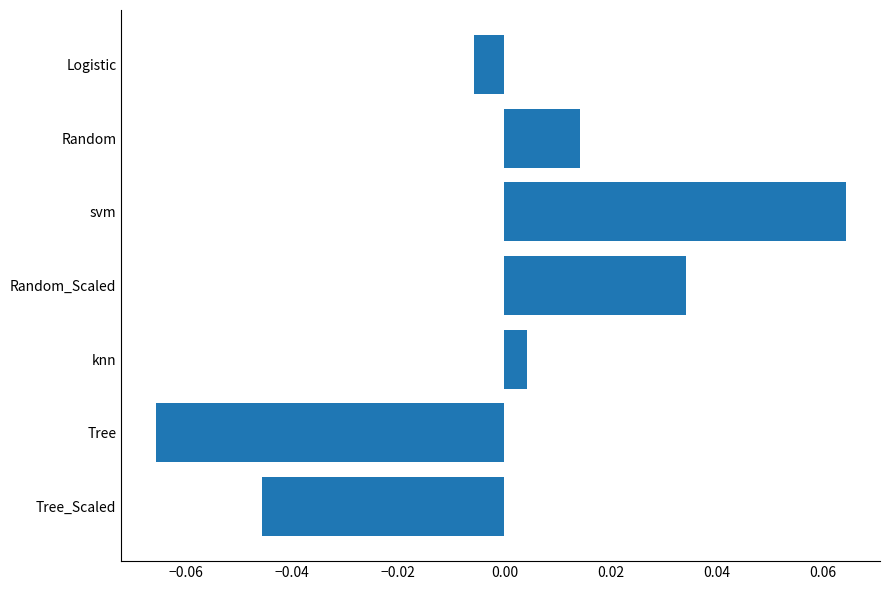

Is it true that the value at svm is 0.0?

False